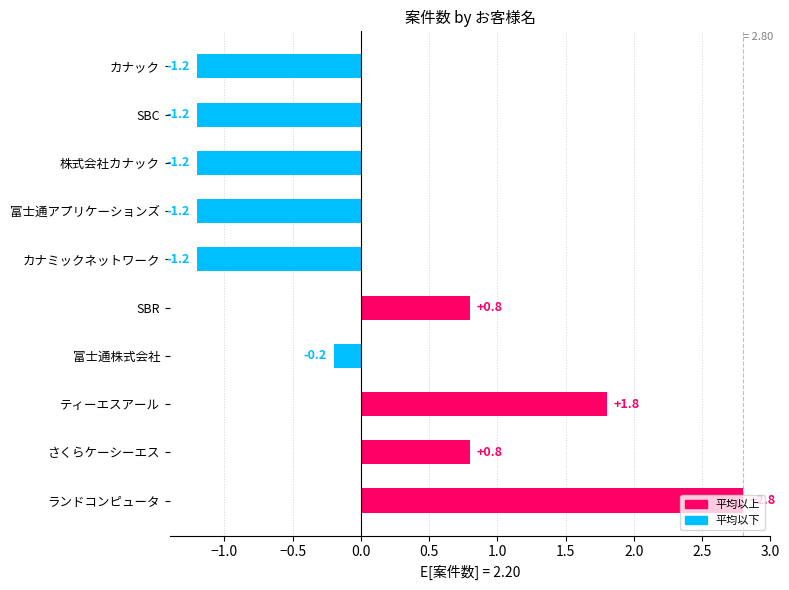

What is the smallest value displayed?

-1.2